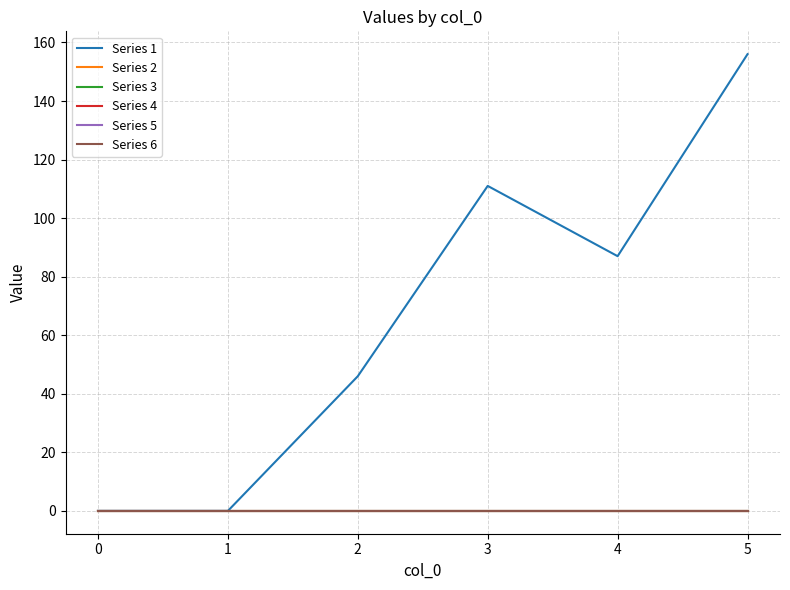

Does the chart have visible grid lines?

Yes